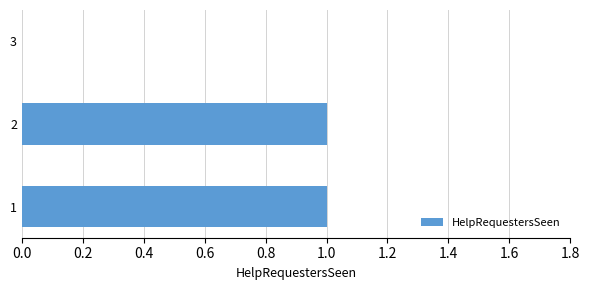

Reading top to bottom, transcribe all the data shown in this chart.

3=0	2=1	1=1